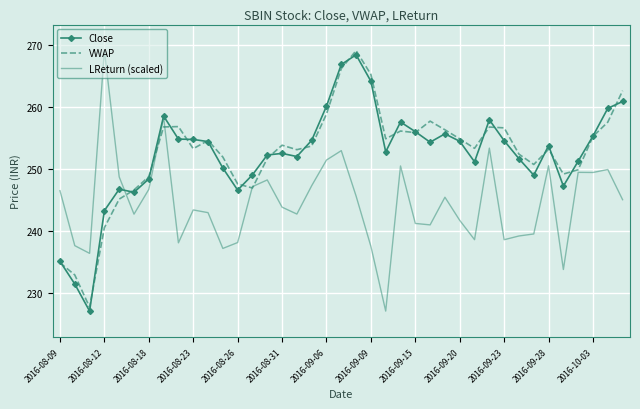

What is the highest value of the LReturn (scaled) series?

269.0